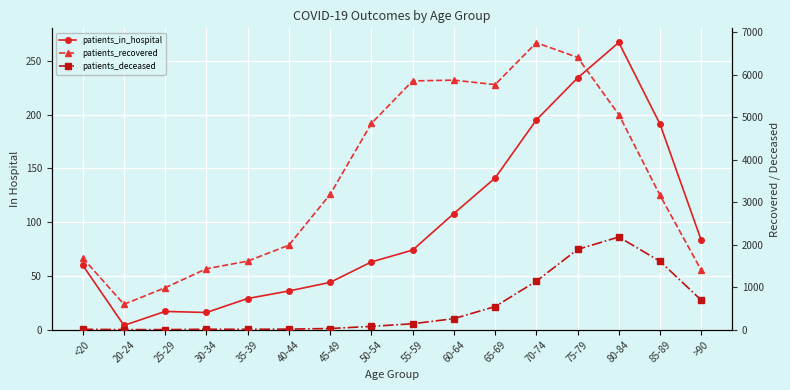

Reading left to right, list all the values displayed in this chart.

patients_in_hospital: 60	4	17	16	29	36	44	63	74	108	141	195	234	267	191	83
patients_recovered: 1688	598	987	1434	1612	1989	3183	4850	5851	5869	5764	6750	6404	5058	3159	1396
patients_deceased: 10	3	2	11	10	14	28	78	140	260	544	1141	1888	2180	1609	694